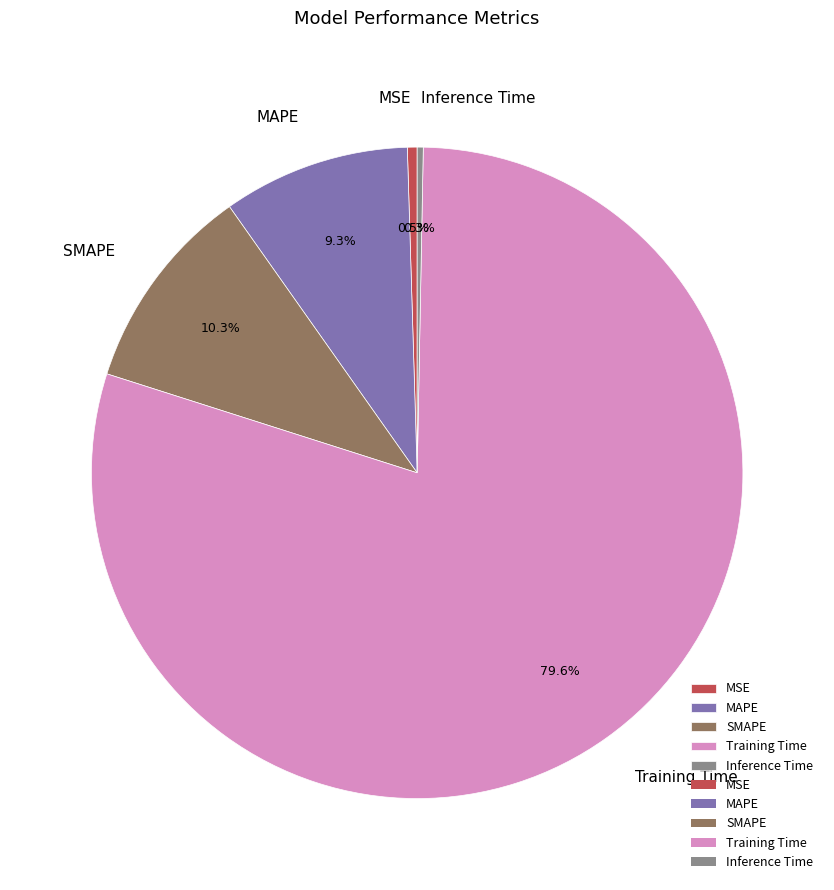

Count the number of slices in the pie.

5